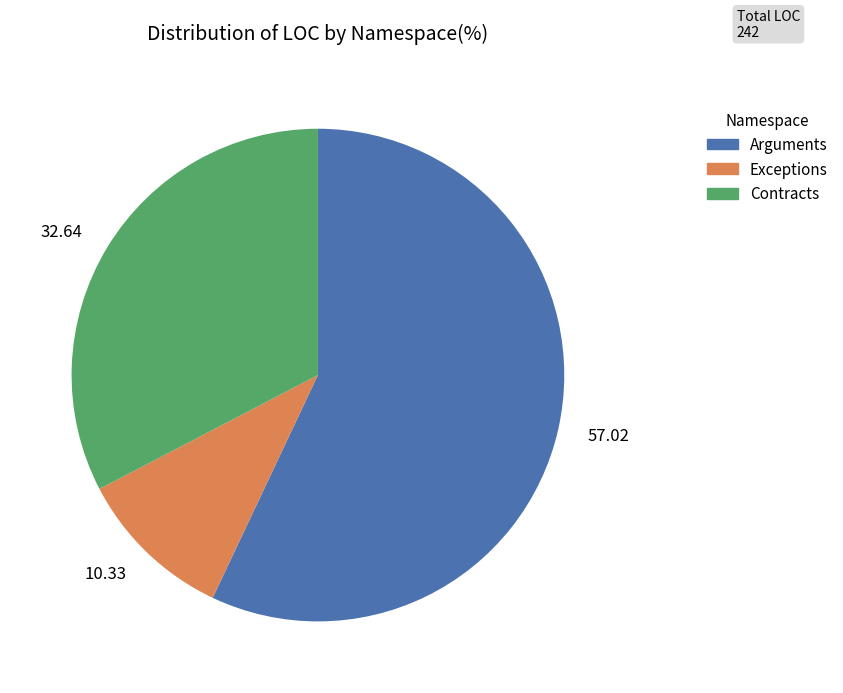

Approximately how many times larger is the value at 32.64 compared to 57.02?

0.6